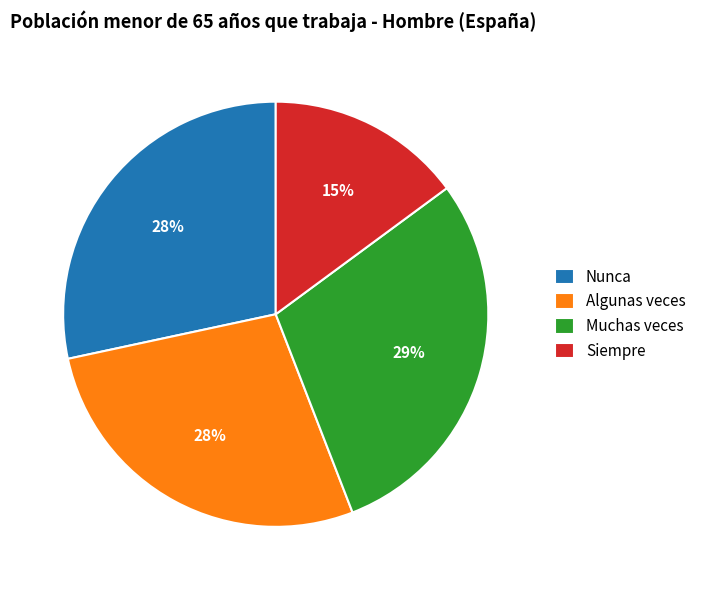

Is Muchas veces the majority of the pie?

No